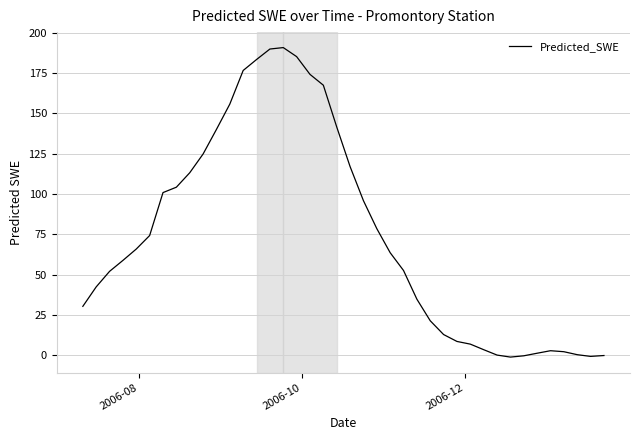

What is the difference between the maximum and minimum values?

191.8